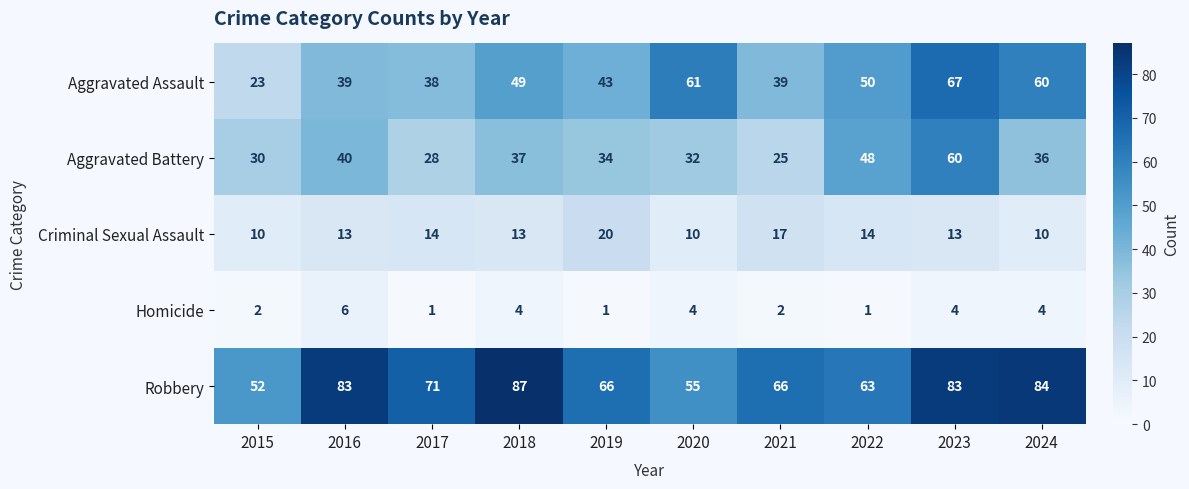

What is the sum of all Criminal Sexual Assault values?

134